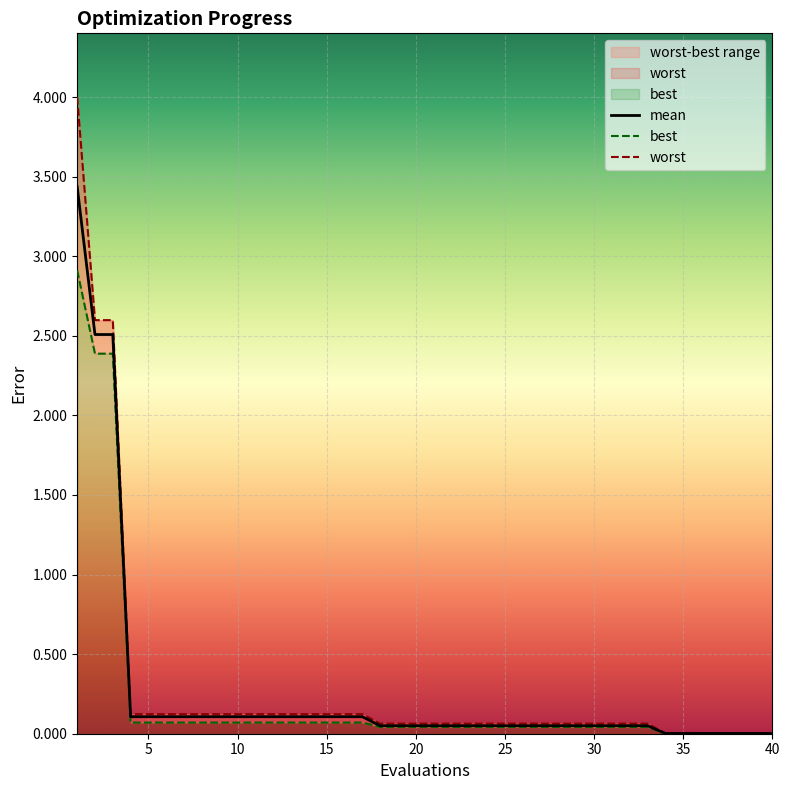

Does the chart display data point markers on the line(s)?

No